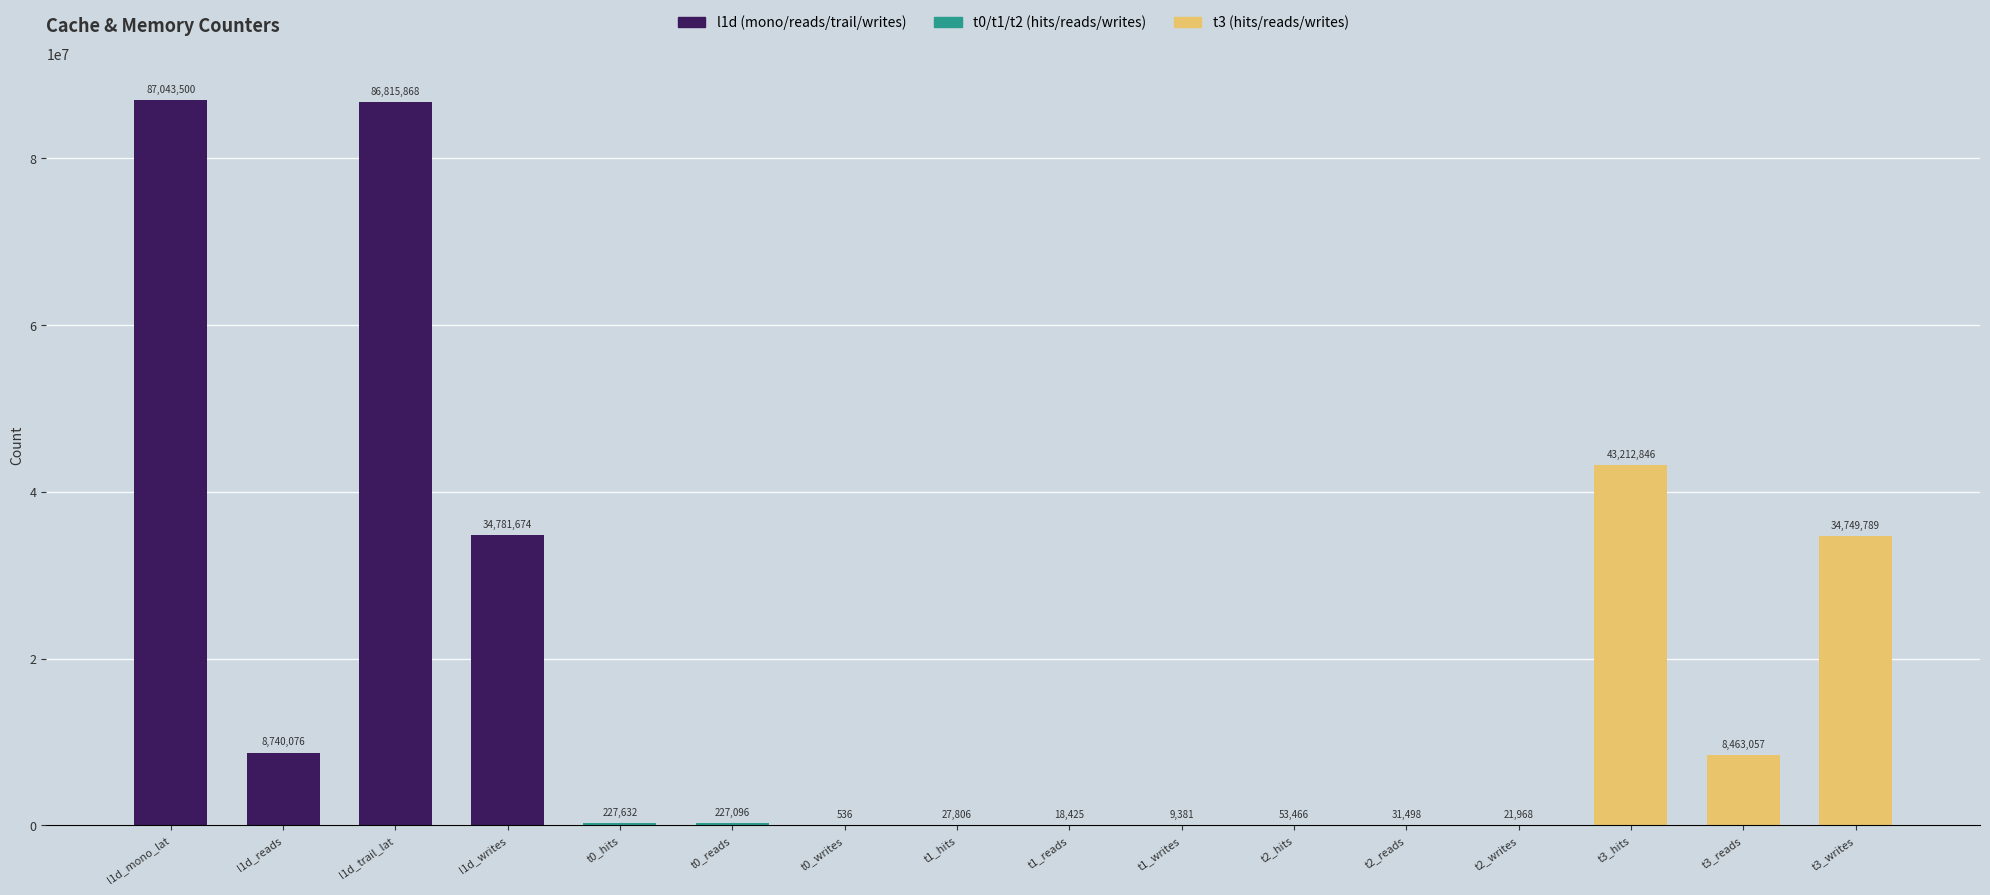

The chart shows a value of 65202200 at t3_hits. True or false?

False